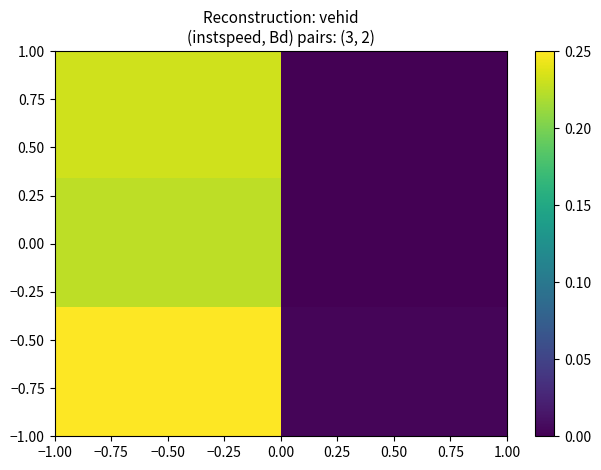

Which label corresponds to the largest value in the chart?

−0.50